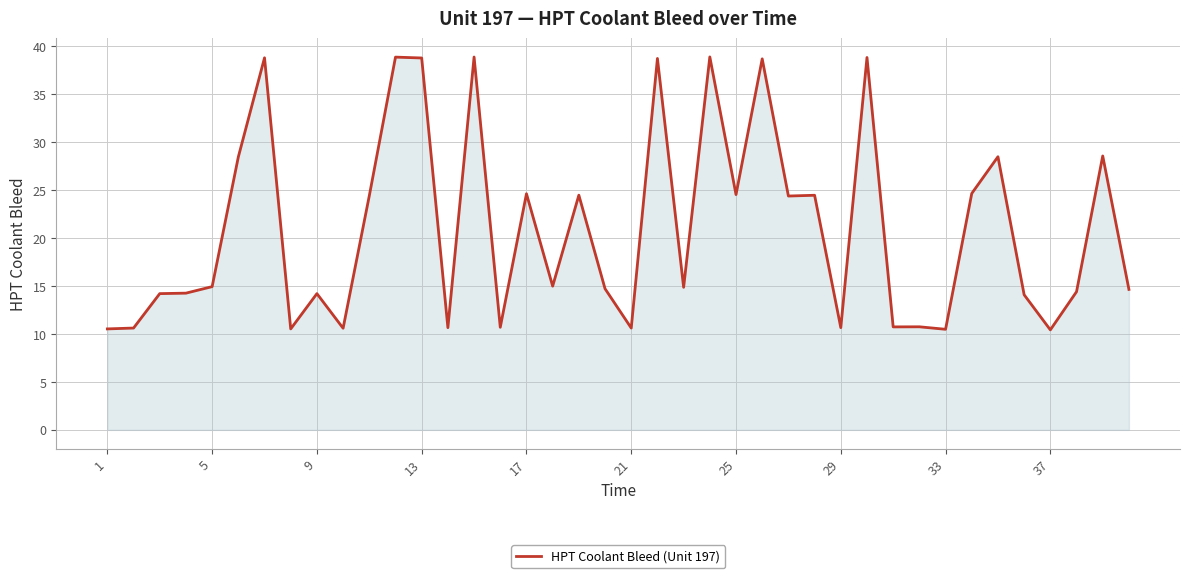

How many lines are shown in the chart?

1